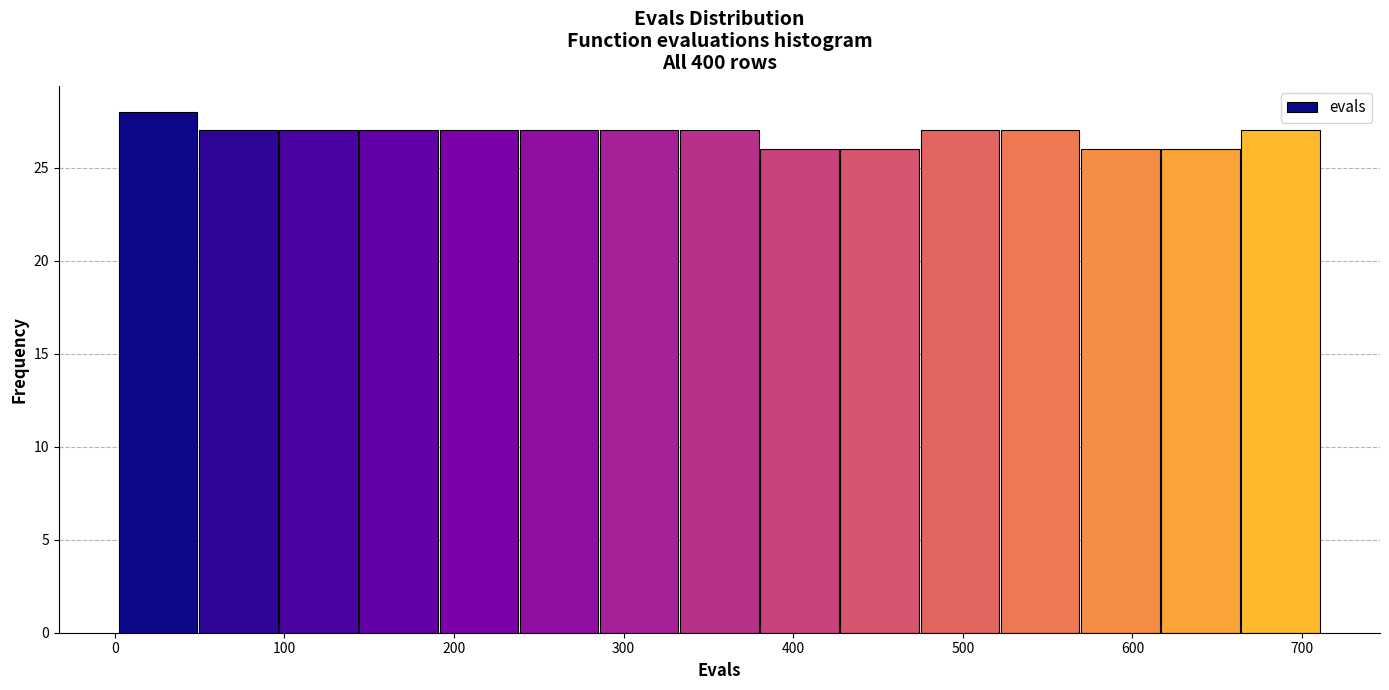

Reading left to right, transcribe this chart: for each bar, give the range it covers on the x-axis and its height. Neither the bar edges nor the heights are printed on the chart, so give them approximately, as read against the axes.

0 to 50: 28
50 to 100: 27
100 to 140: 27
140 to 190: 27
190 to 240: 27
240 to 290: 27
290 to 330: 27
330 to 380: 27
380 to 430: 26
430 to 470: 26
470 to 520: 27
520 to 570: 27
570 to 620: 26
620 to 660: 26
660 to 710: 27